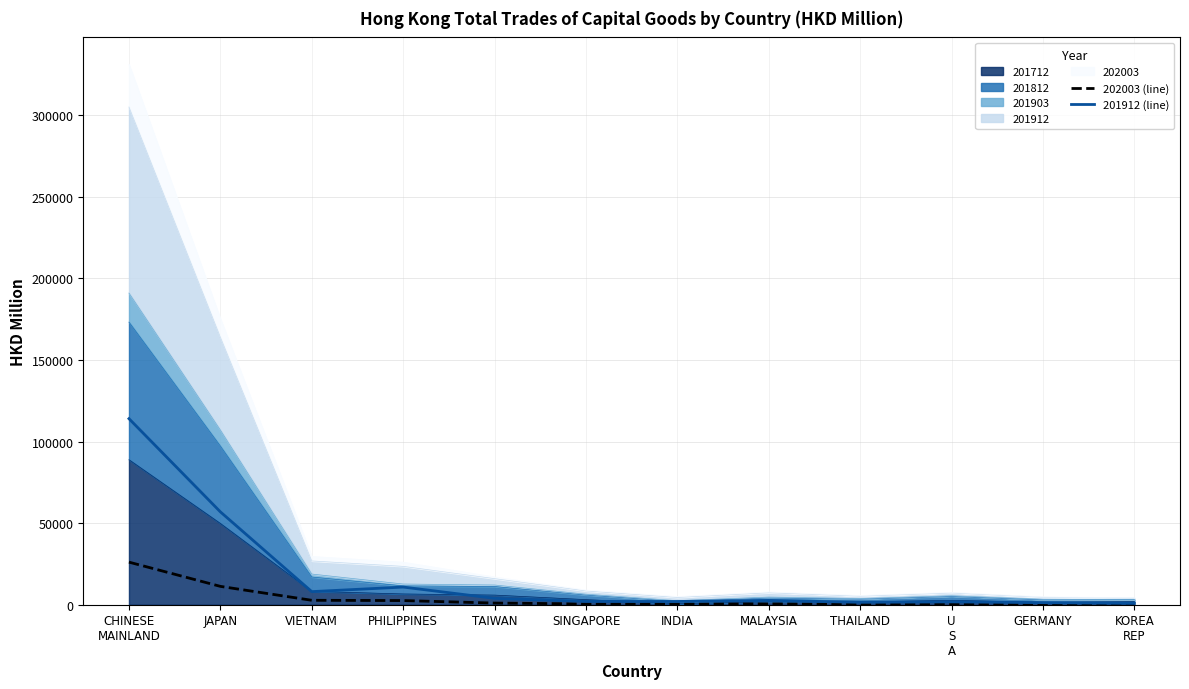

True or false: 202003 (line) has more than 0 interior local peaks.

False